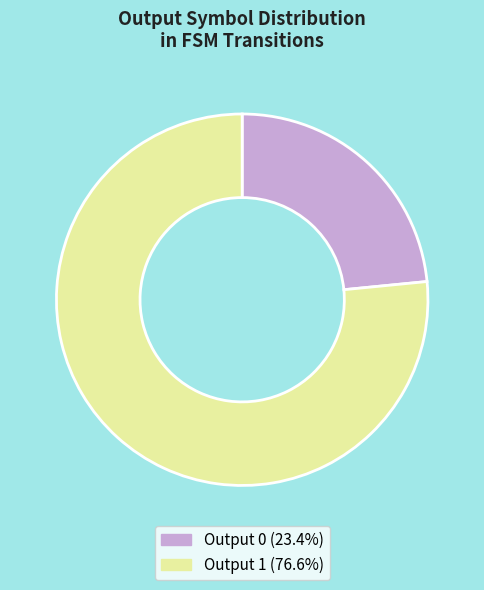

Does any single category account for the majority?

Yes